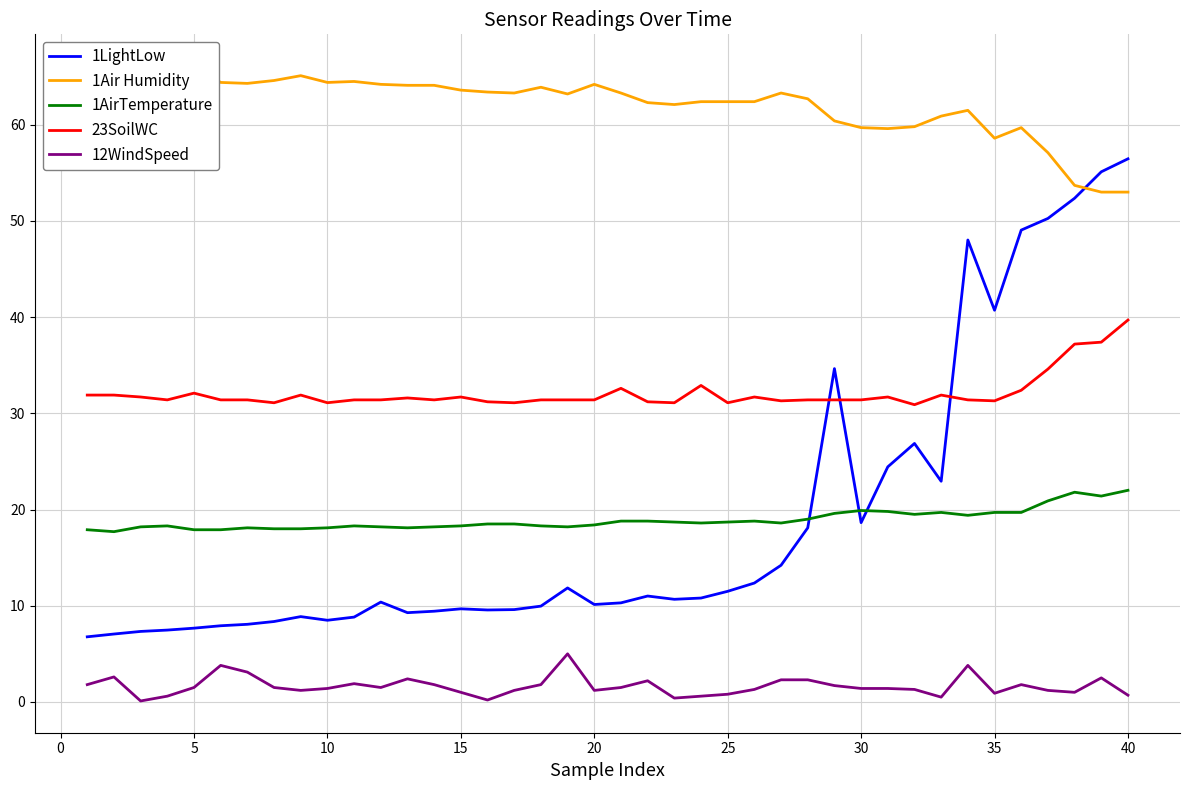

What is the value of the 1Air Humidity point at the 25th from the left?

62.4